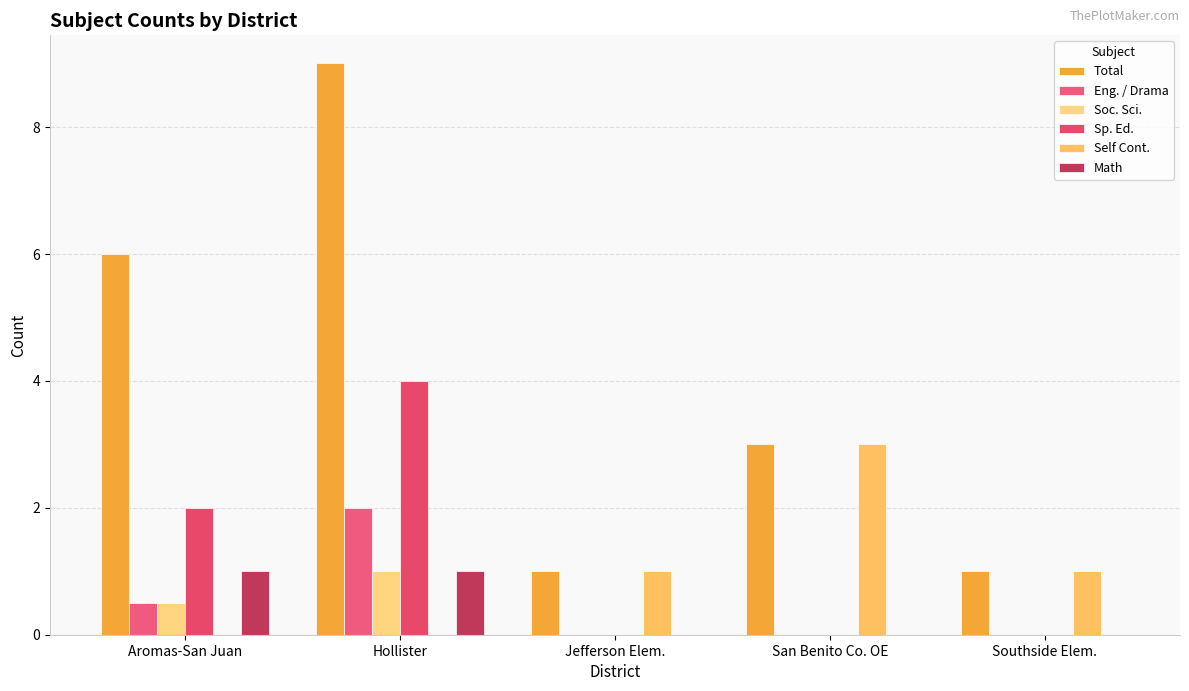

Which series has the largest total across all categories?

Total